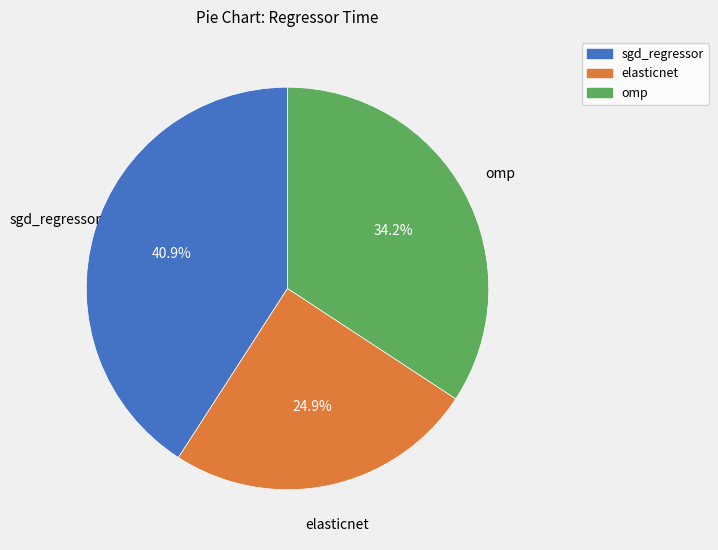

Does sgd_regressor account for over 50% of the chart?

No